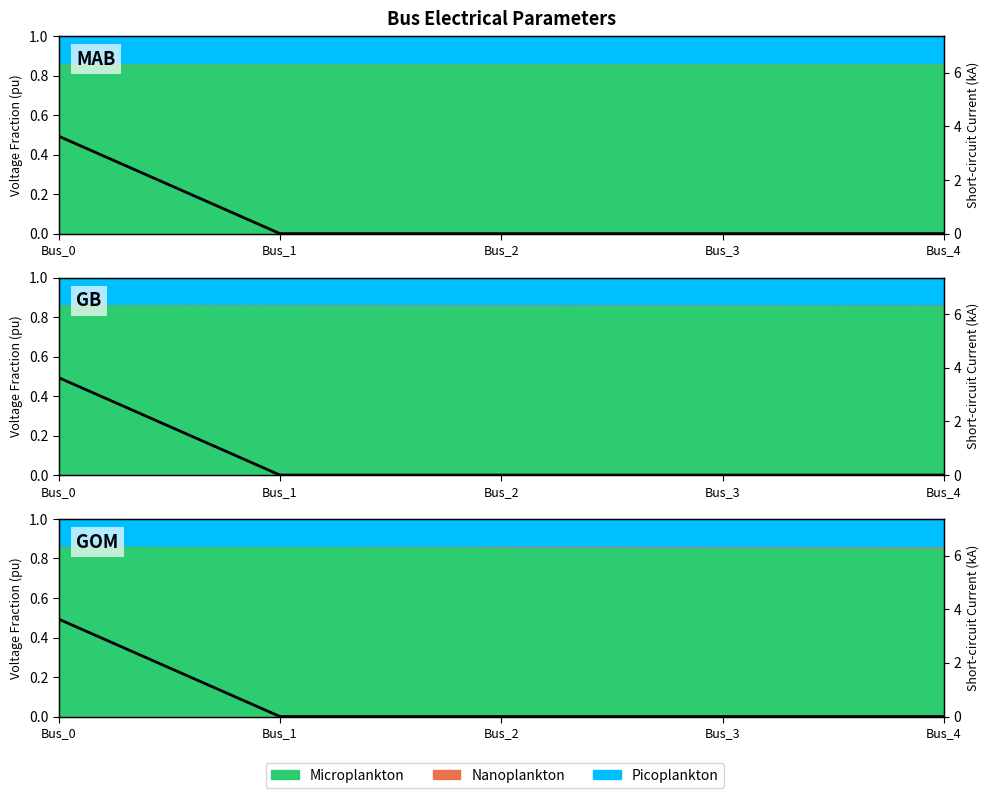

The value at Bus_1 is 0.0. True or false?

True